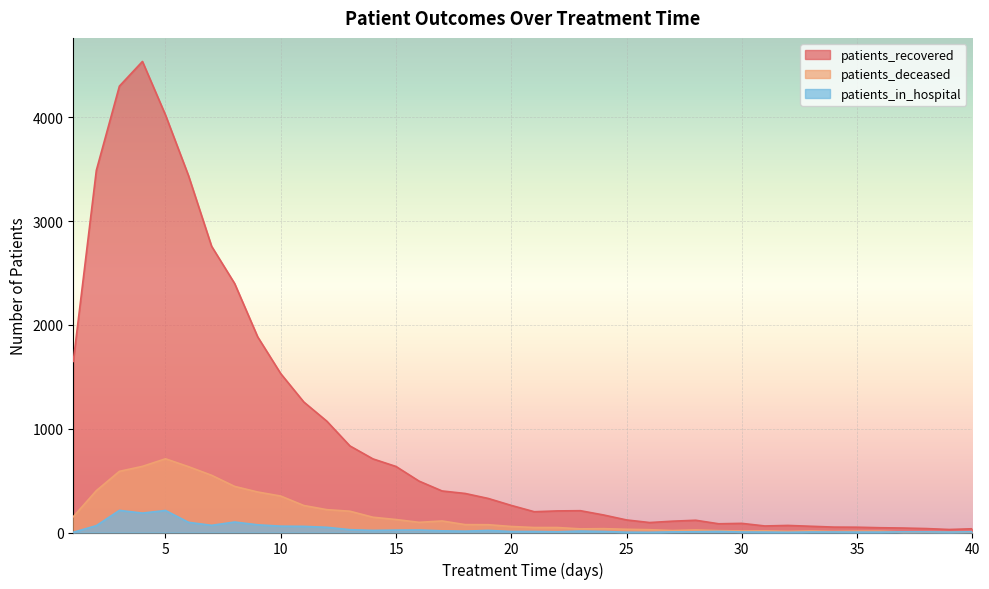

What is the highest value of the patients_recovered series?

4537